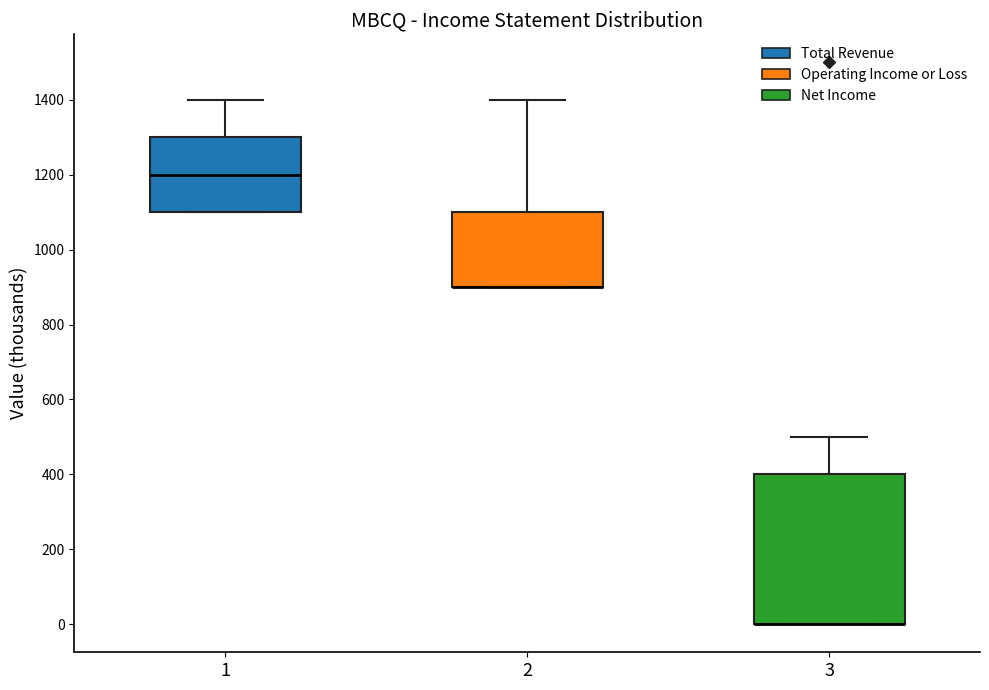

Where does the upper whisker of the box at x = 1 end on the y-axis? The values are not printed on the chart, so give them approximately, as read against the axis.

1400